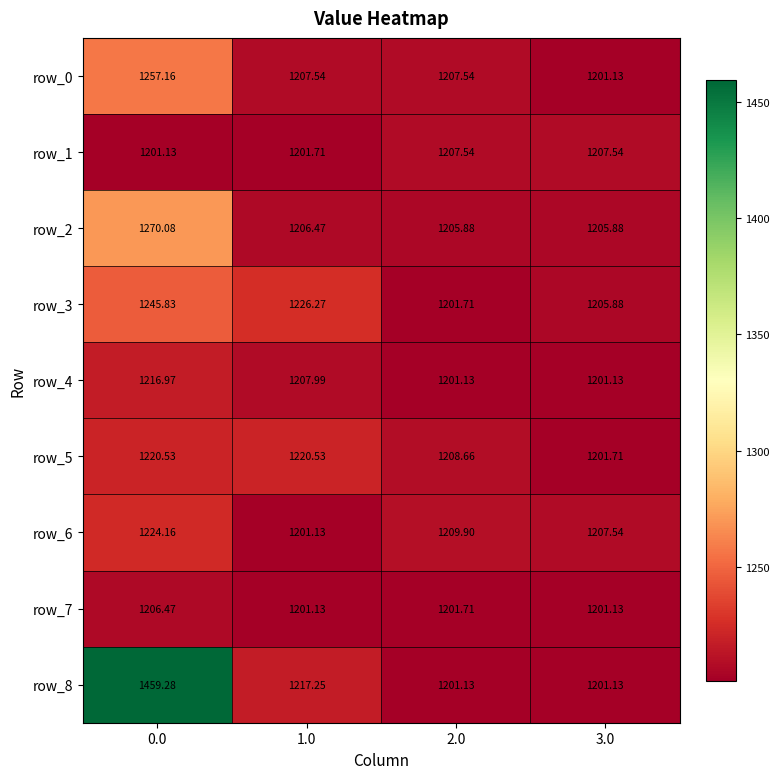

What is the total value across all series at 1.0?

10890.0